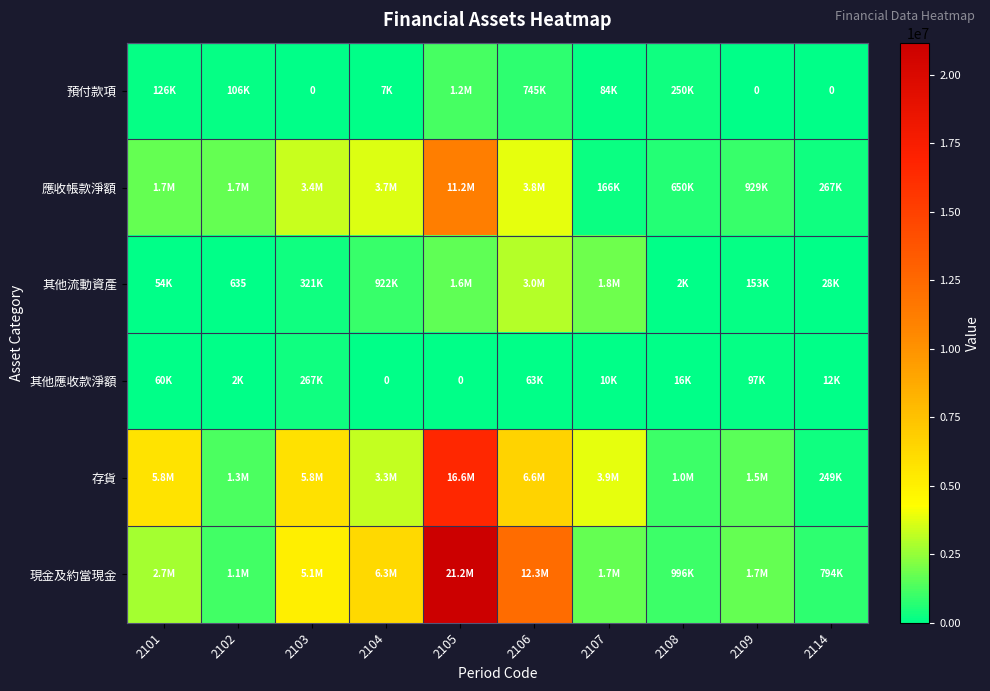

The 其他流動資產 series shows 864652 at 2107. True or false?

False